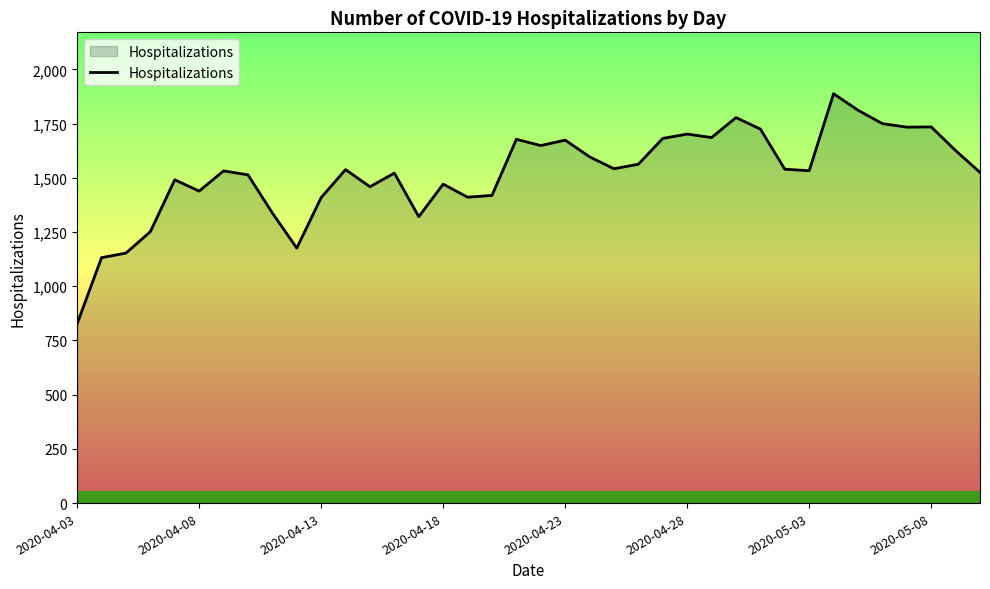

What is the difference between the maximum and minimum values?

1061